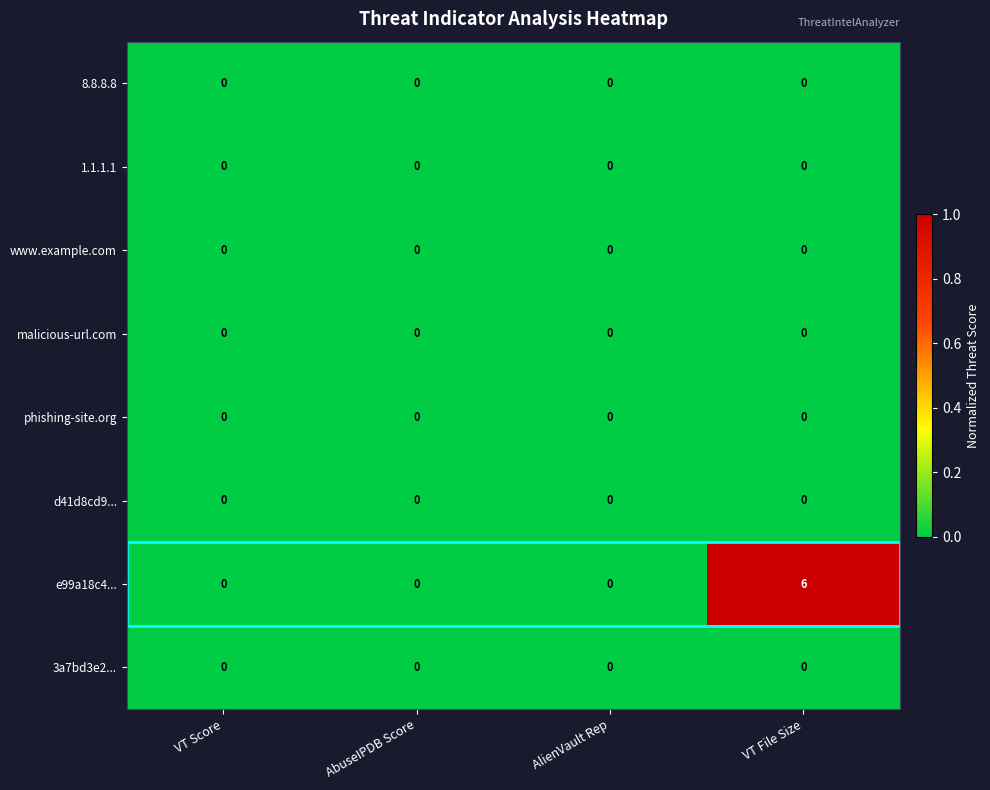

What is the total value across all series at VT File Size?

6